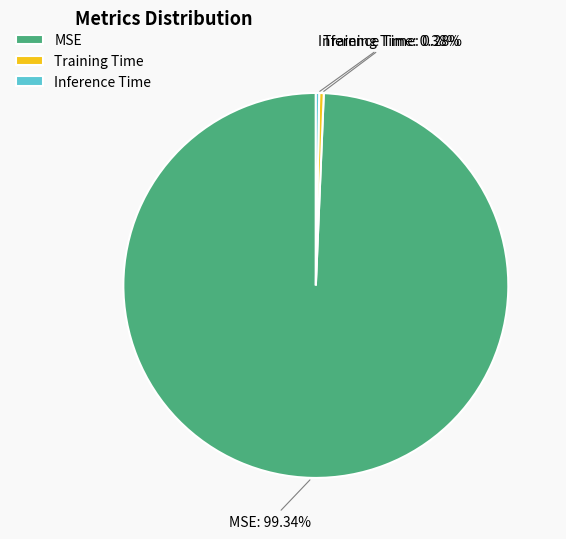

Which slice is the largest?

MSE